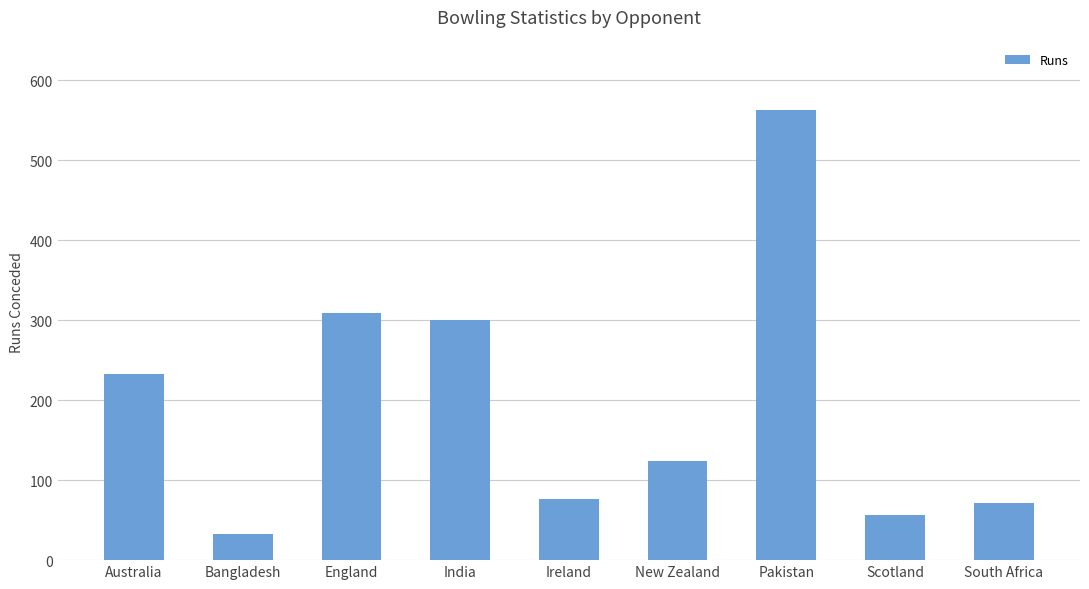

Between Ireland and India, which is larger?

India